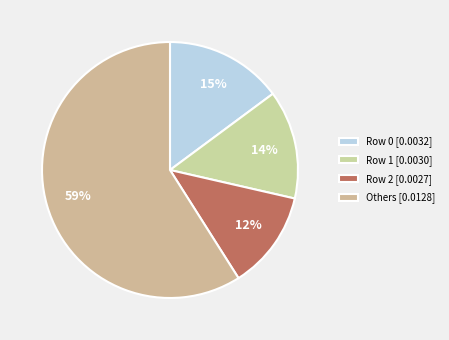

To the nearest percent, what is the difference between the largest and smallest slice percentages?

47%